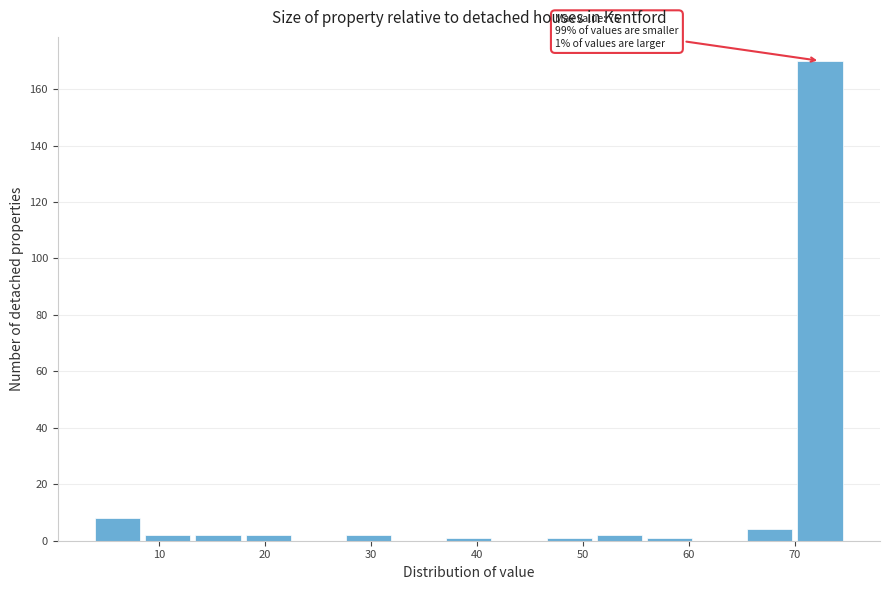

Over which range of the x-axis is the bar tallest?

70 to 75